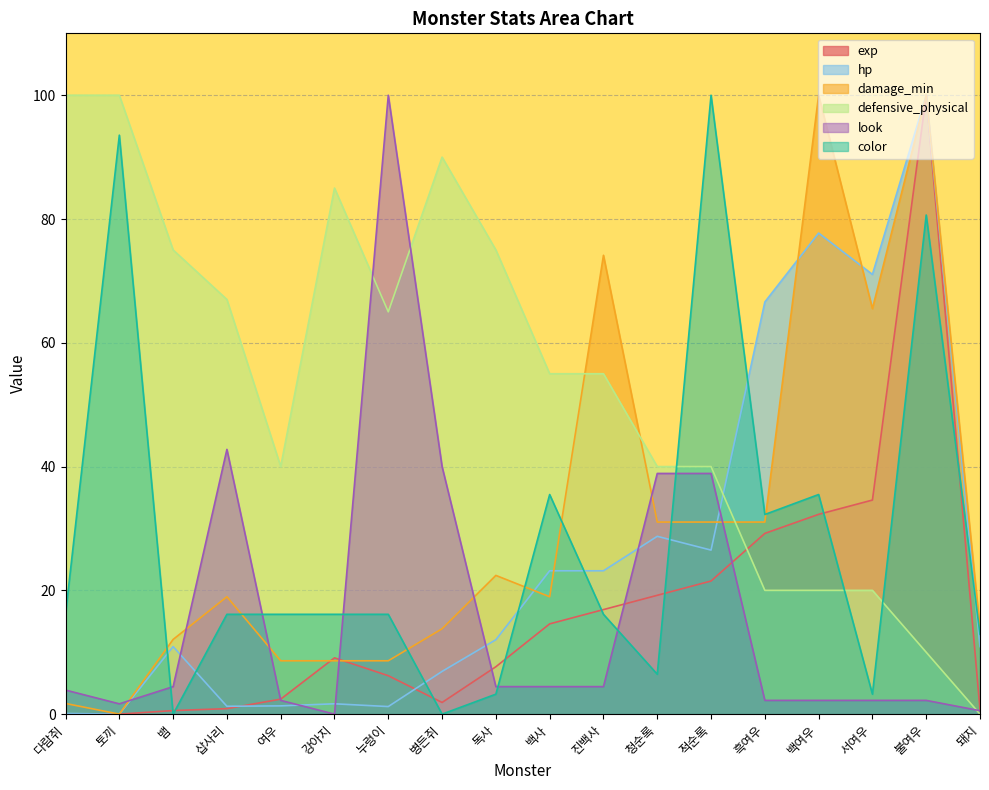

At which category is the sum across all series the highest?

불여우